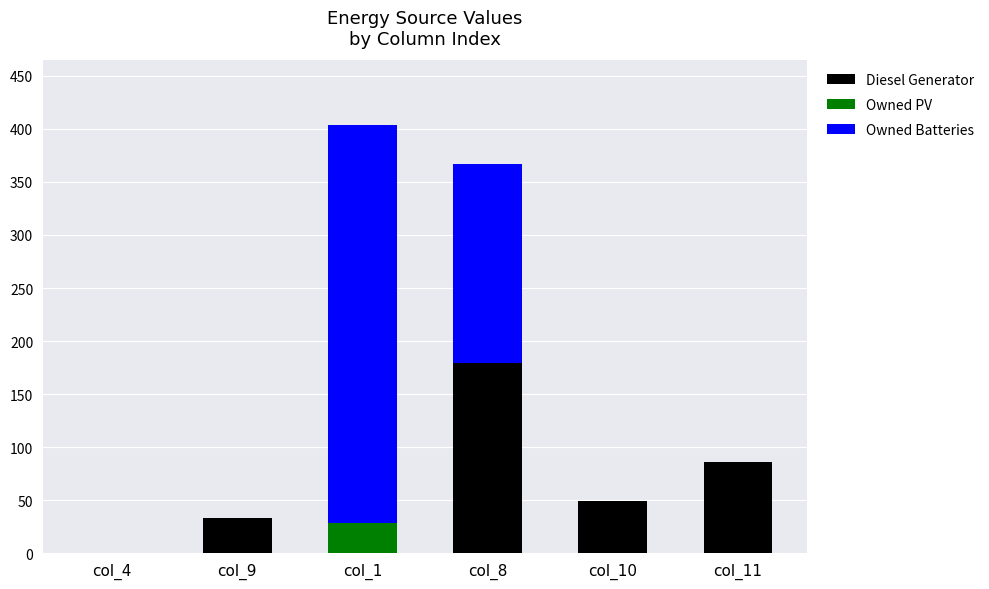

Are the bars grouped side by side (vs. stacked)?

No